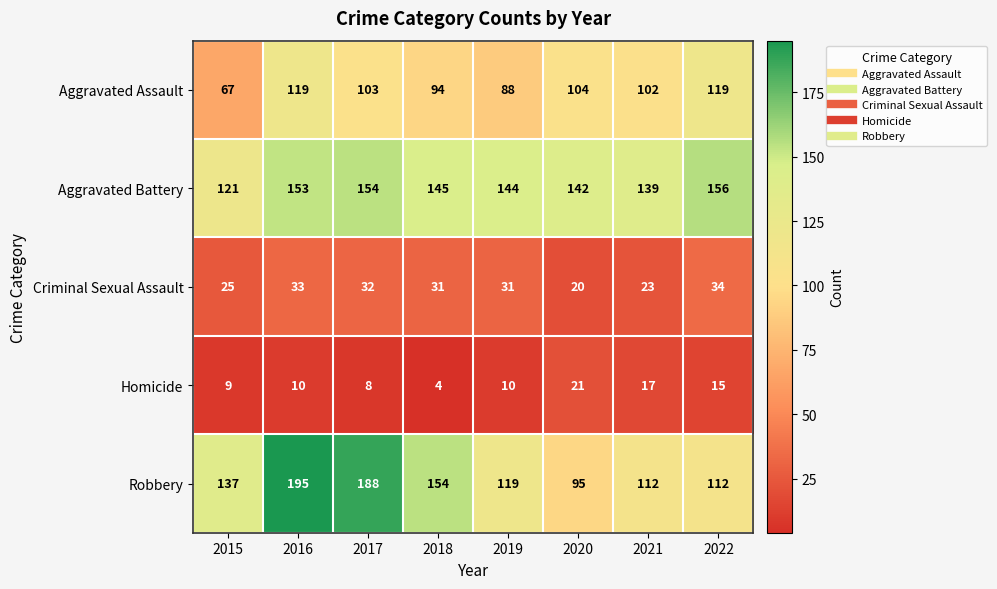

What is the total value across all series at 2020?

382